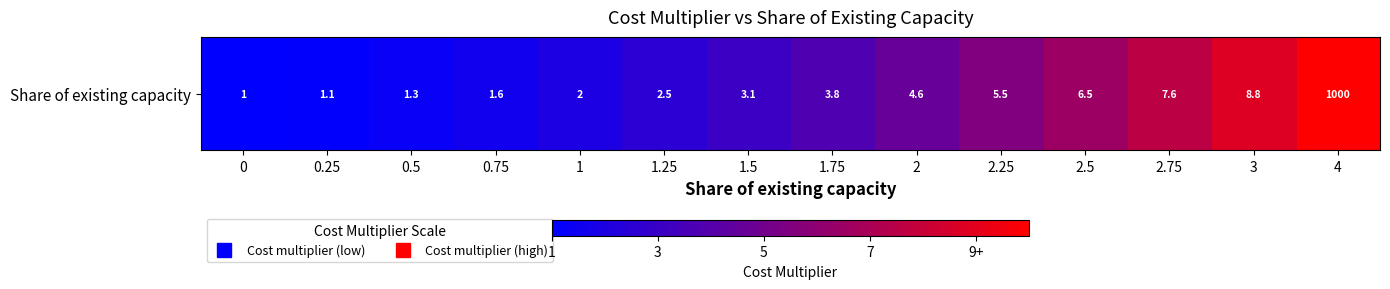

What is the sum of the values at 3 and 0?

9.8